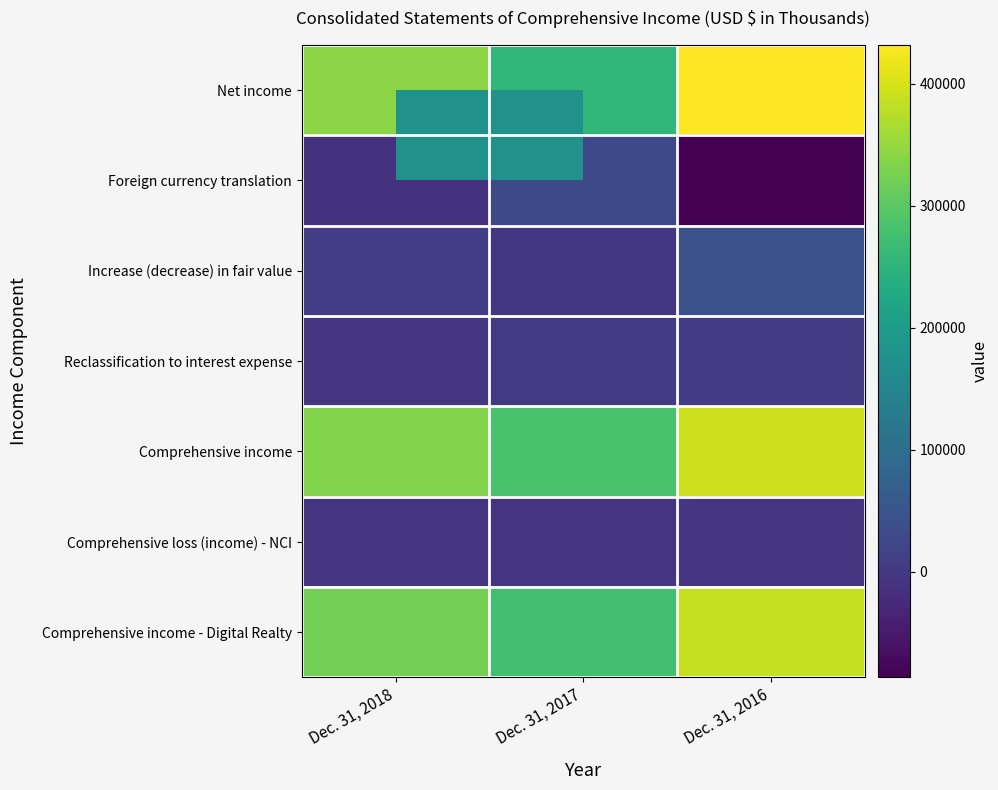

Reading left to right, extract all data points from this chart.

Net income: Dec. 31, 2018=341115	Dec. 31, 2017=256267	Dec. 31, 2016=431852
Foreign currency translation: Dec. 31, 2018=-11736	Dec. 31, 2017=28709	Dec. 31, 2016=-86621
Increase (decrease) in fair value: Dec. 31, 2018=8197	Dec. 31, 2017=-3434	Dec. 31, 2016=41998
Reclassification to interest expense: Dec. 31, 2018=-3969	Dec. 31, 2017=2459	Dec. 31, 2016=4968
Comprehensive income: Dec. 31, 2018=333607	Dec. 31, 2017=284001	Dec. 31, 2016=392197
Comprehensive loss (income) - NCI: Dec. 31, 2018=-9576	Dec. 31, 2017=-8569	Dec. 31, 2016=-5025
Comprehensive income - Digital Realty: Dec. 31, 2018=324031	Dec. 31, 2017=275432	Dec. 31, 2016=387172